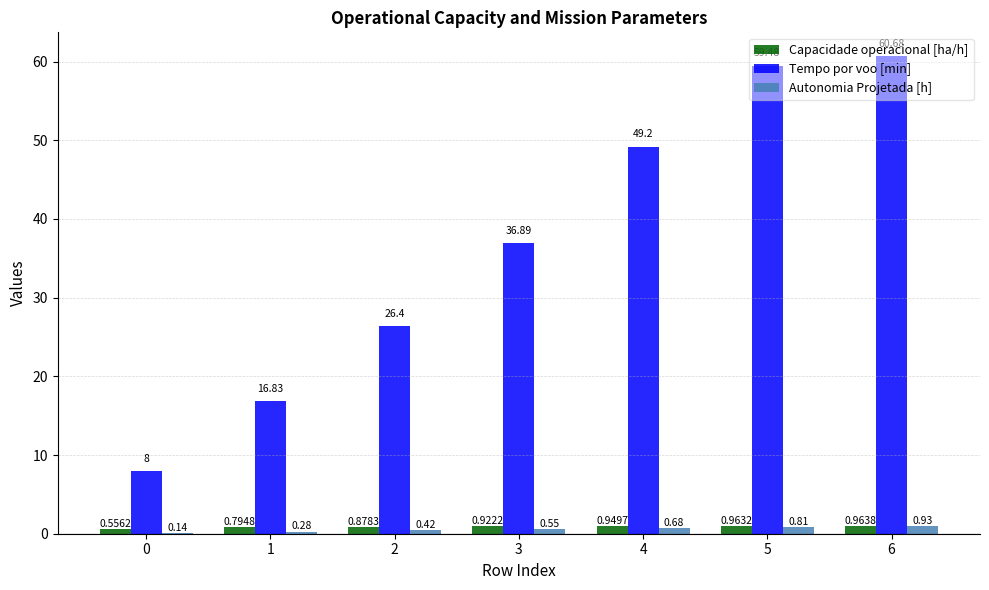

At which category is the sum across all series the highest?

6